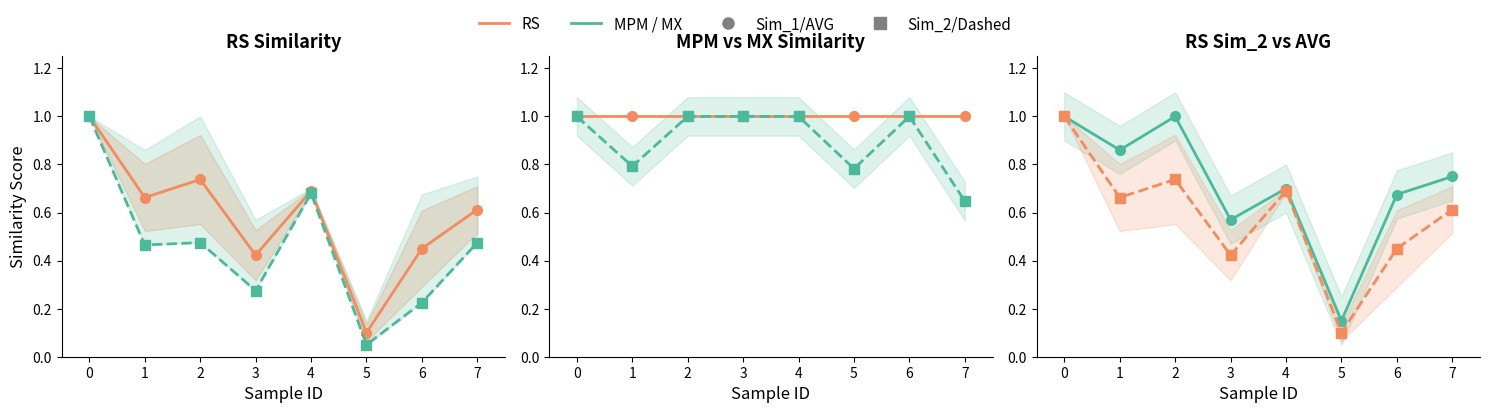

True or false: RS-Sim_1 has a value of 0.7 at 1.

False